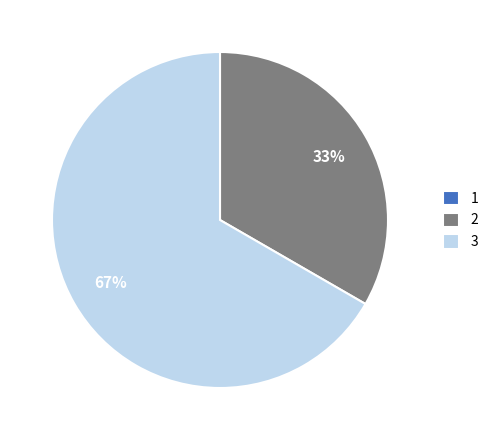

Is there a majority slice in this chart?

Yes